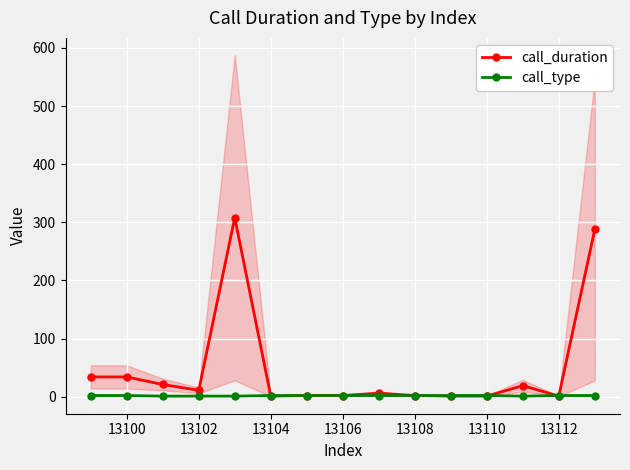

Reading left to right, transcribe all the data shown in this chart.

call_duration: 34	34	21	11	308	1	2	2	6	2	1	1	19	1	288
call_type: 2	2	1	1	1	2	2	2	2	2	2	2	1	2	2